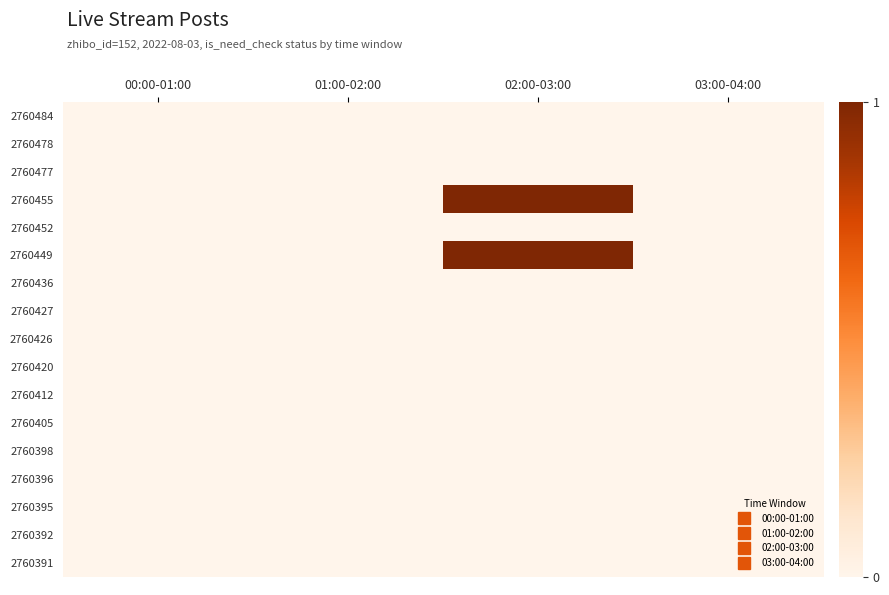

How many distinct data groups are displayed?

17